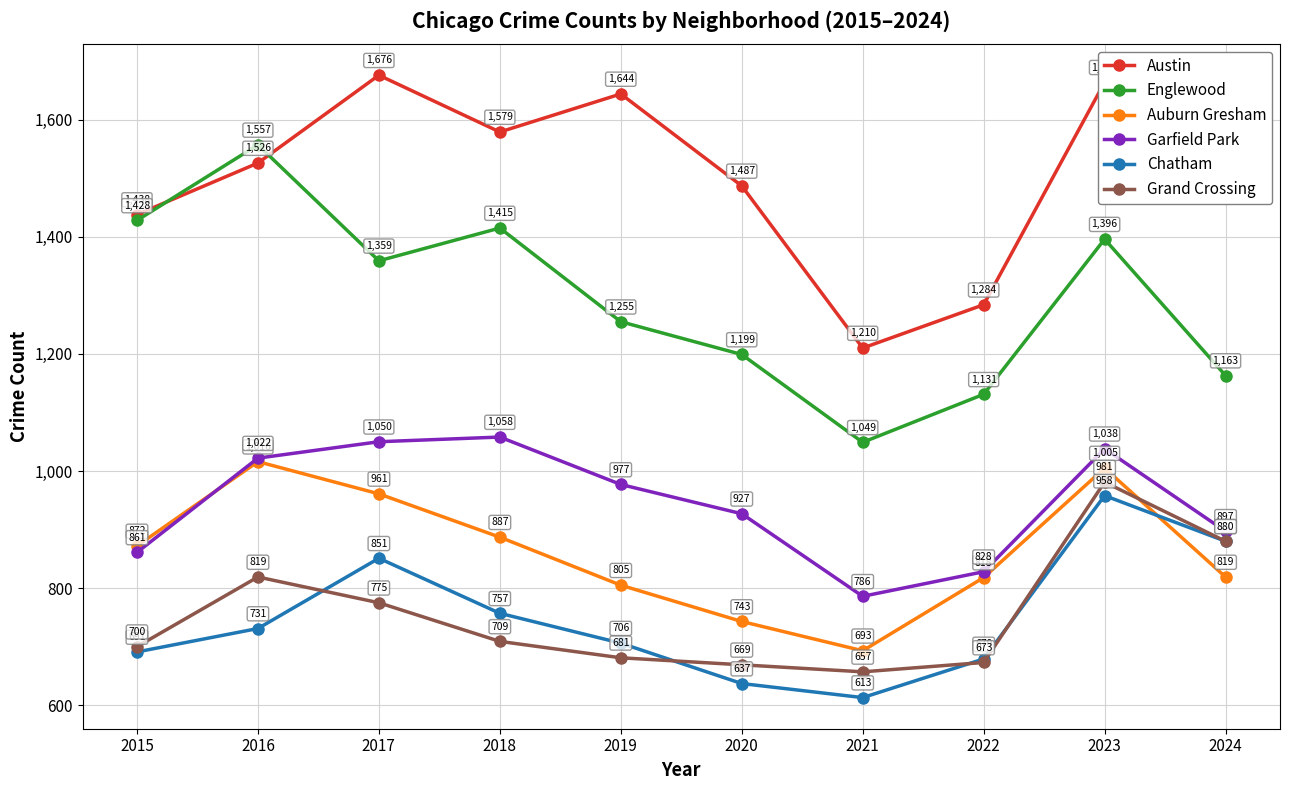

Reading left to right, what are all the values shown in this chart?

Austin: 1438	1526	1676	1579	1644	1487	1210	1284	1664	1537
Englewood: 1428	1557	1359	1415	1255	1199	1049	1131	1396	1163
Auburn Gresham: 872	1016	961	887	805	743	693	818	1005	819
Garfield Park: 861	1022	1050	1058	977	927	786	828	1038	897
Chatham: 691	731	851	757	706	637	613	679	958	880
Grand Crossing: 700	819	775	709	681	669	657	673	981	880